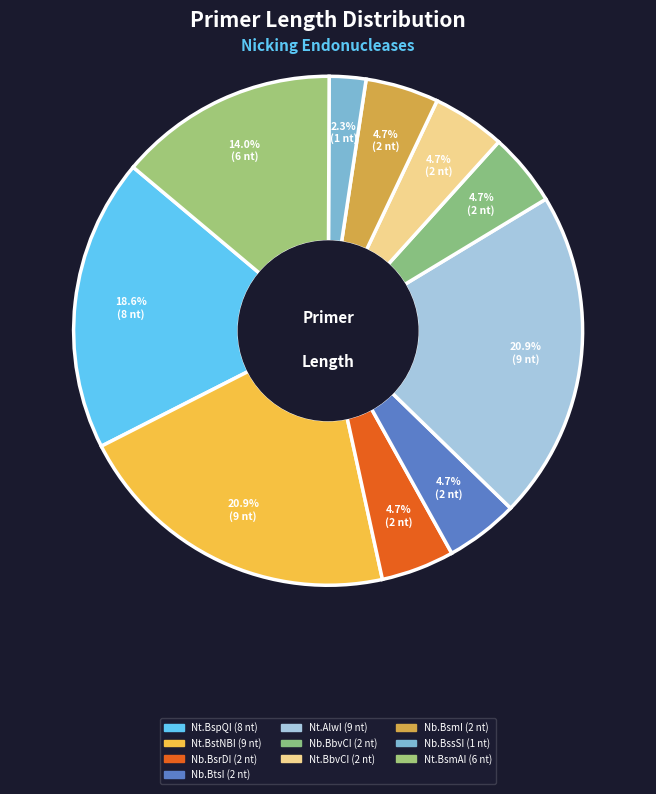

How many slices are in this pie chart?

10